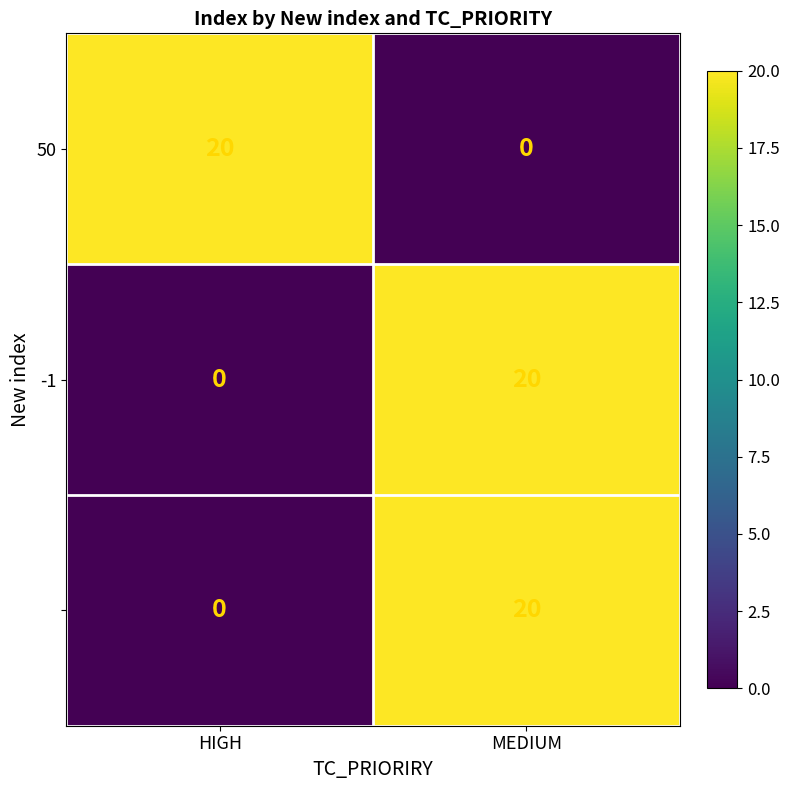

What is the total value across all series at HIGH?

20